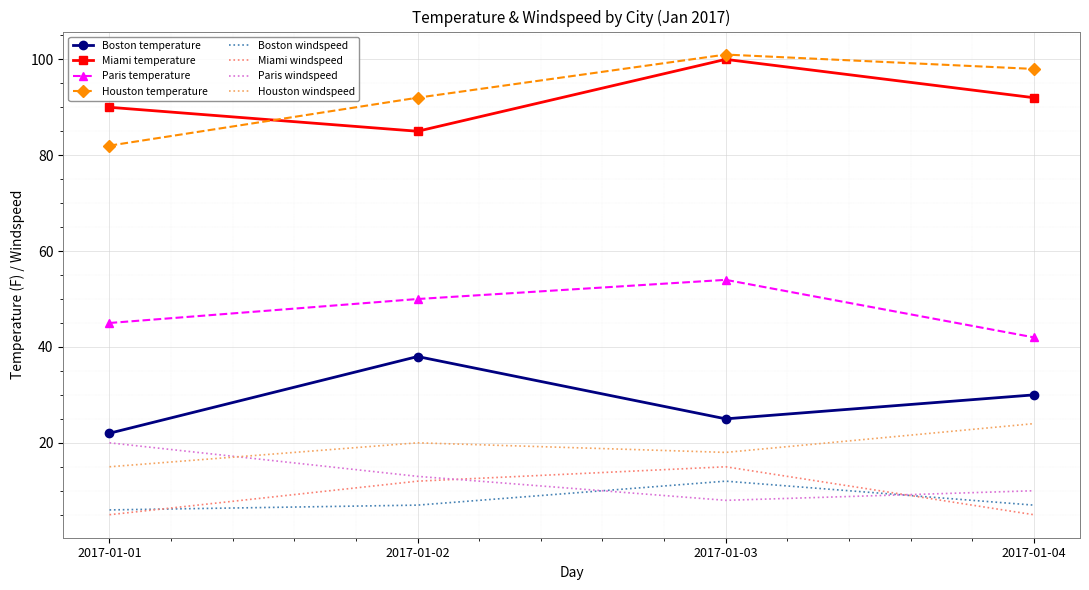

Count the number of data series in this chart.

8